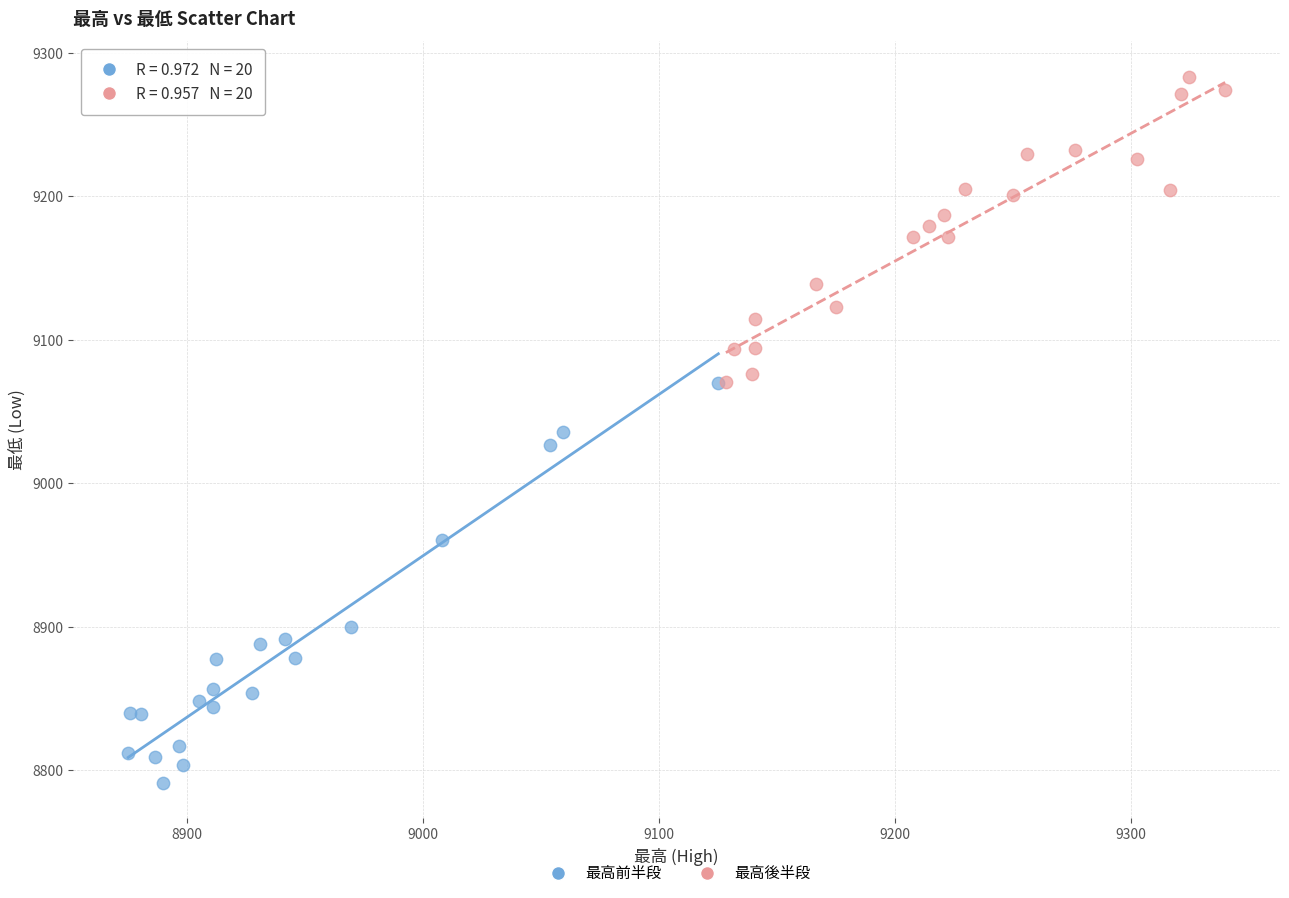

Which series contains the lowest Y value?

最高前半段